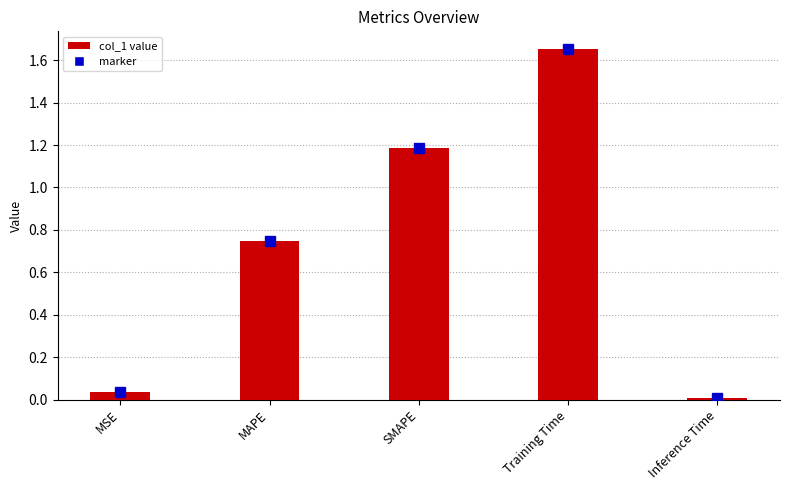

What is the change in value from Training Time to Inference Time?

-1.6